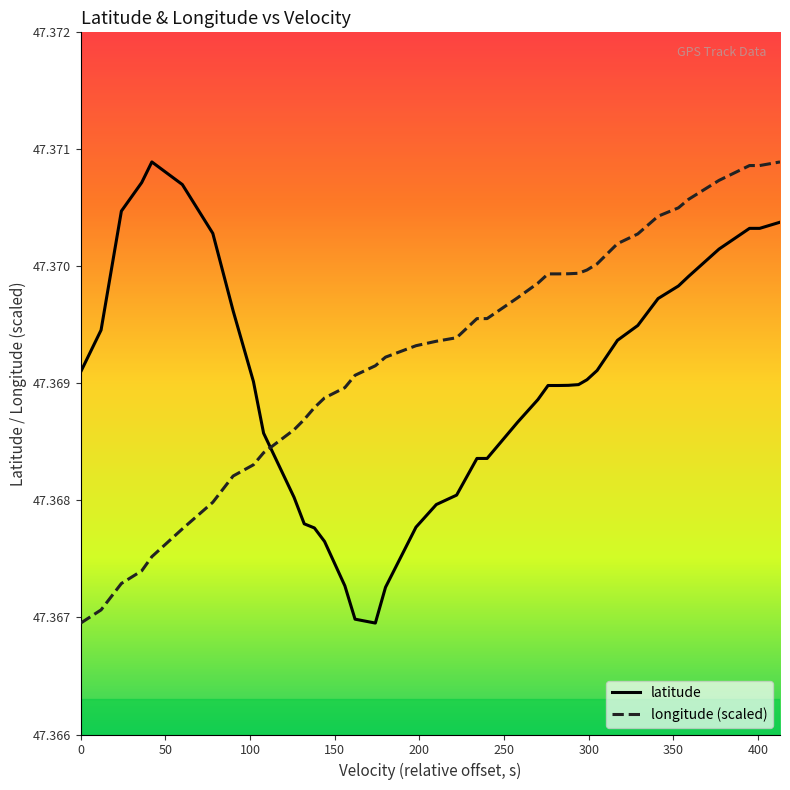

After their last crossing, which series has the higher values: longitude (scaled) or latitude?

longitude (scaled)